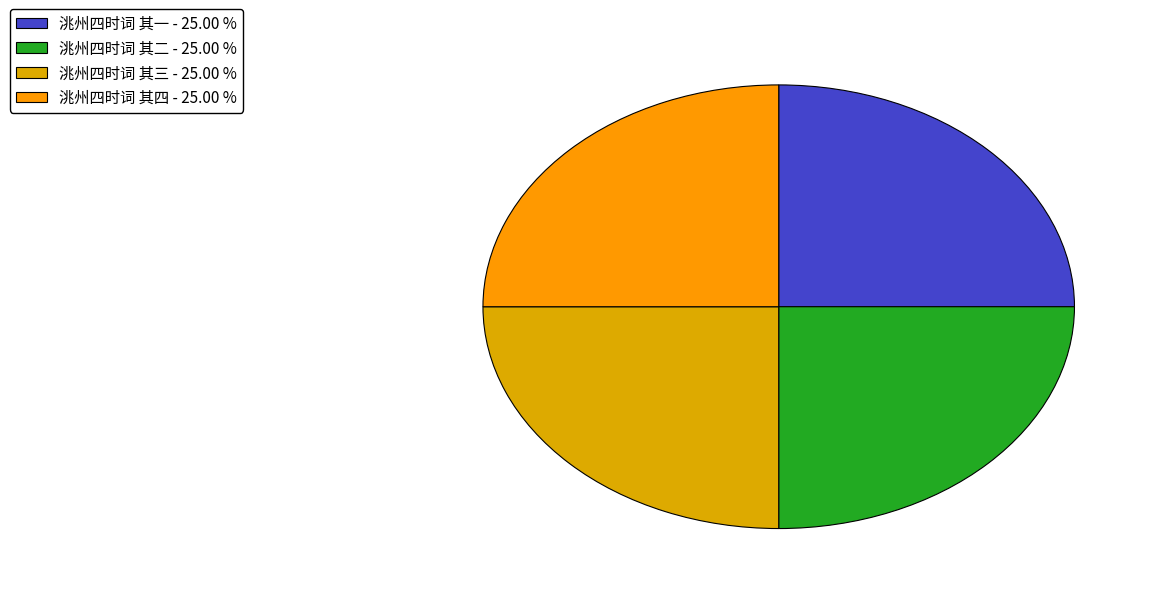

What is the largest slice in the pie chart?

洮州四时词 其四